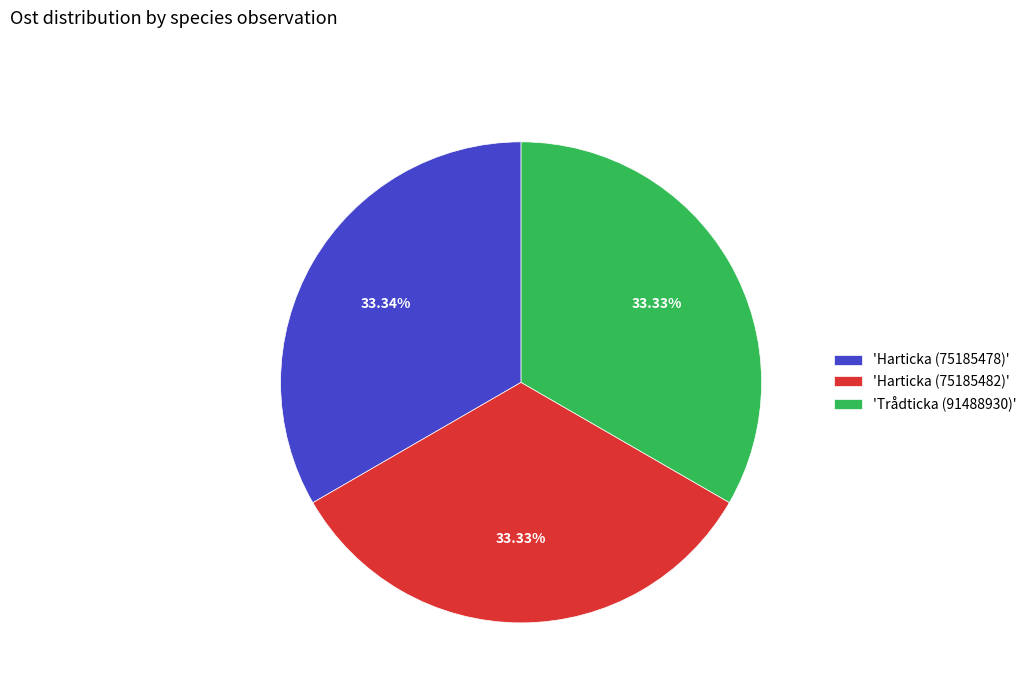

To the nearest percent, what is the average slice percentage?

33%